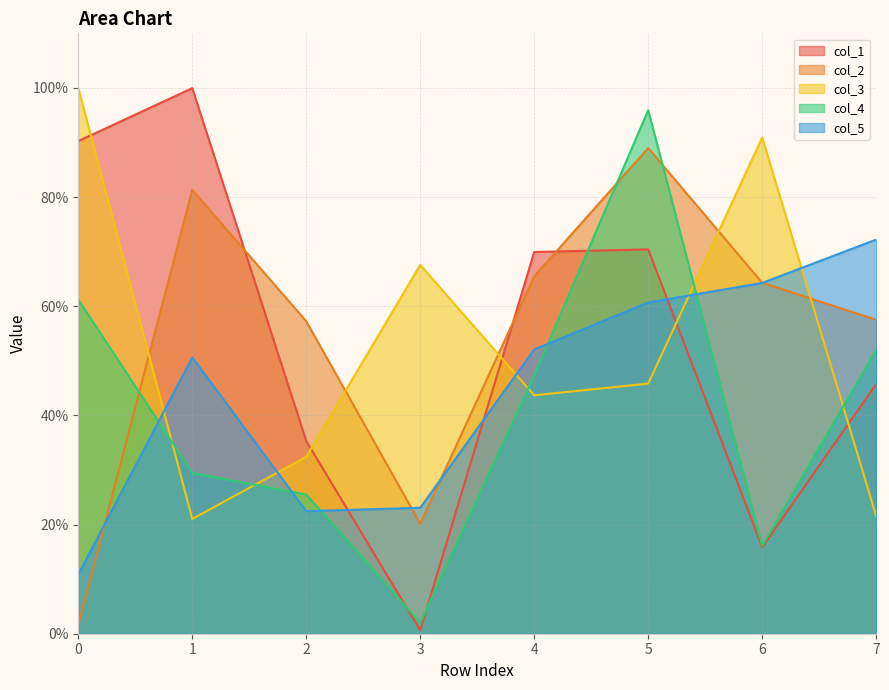

What is the difference between the maximum and minimum values in the col_5 series?

61.4